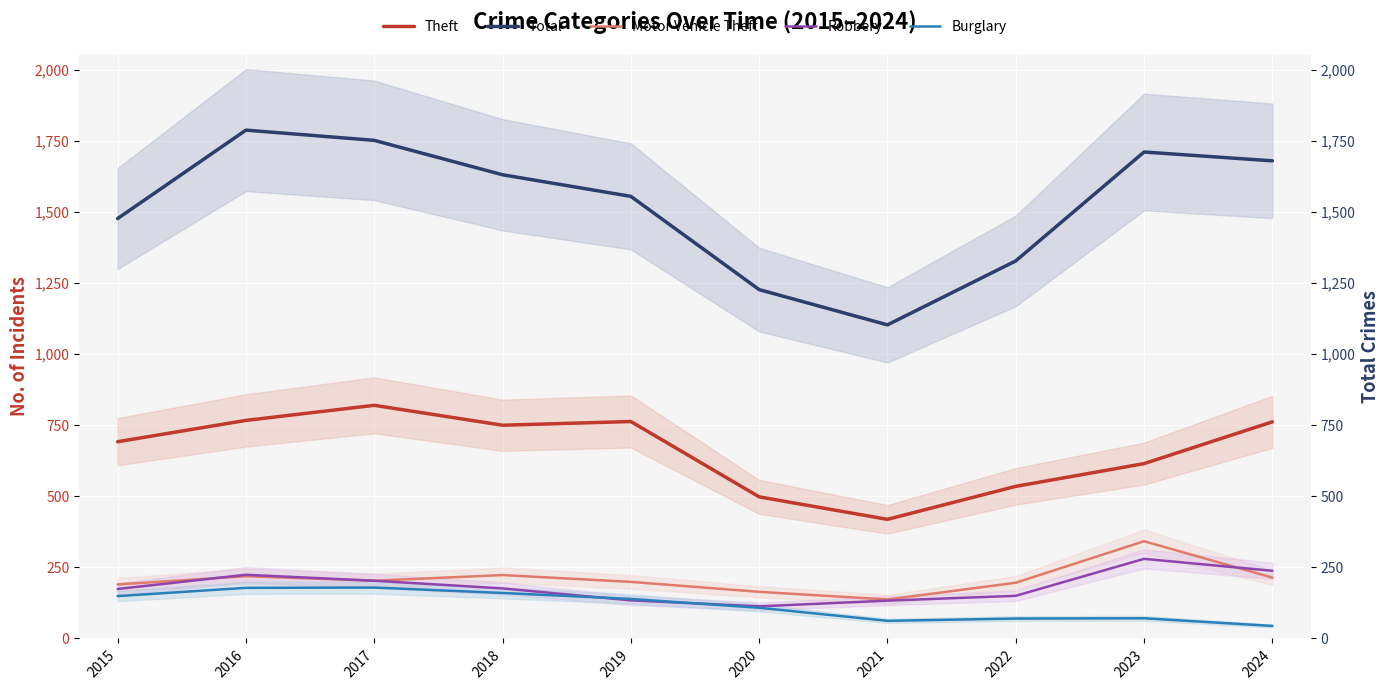

Reading left to right, what are all the values shown in this chart?

Theft: 692	767	820	750	763	498	419	535	615	762
Total: 1477	1788	1752	1631	1555	1227	1103	1328	1711	1680
Motor Vehicle Theft: 190	219	203	223	199	164	137	196	342	214
Robbery: 174	224	203	176	134	113	133	150	280	238
Burglary: 149	178	179	160	139	108	62	70	71	44